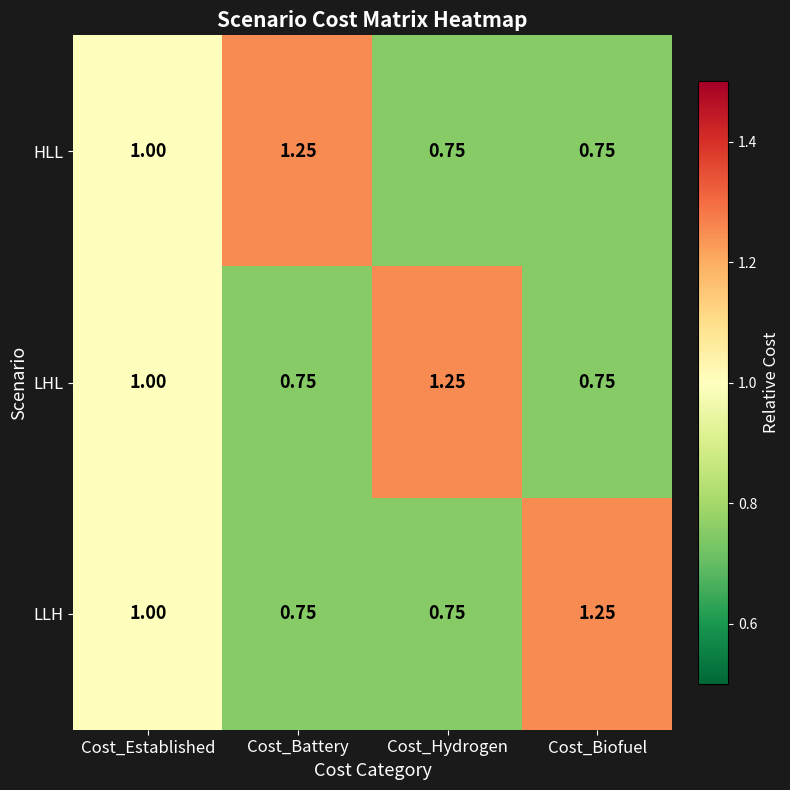

At which category is the sum across all series the highest?

Cost_Established